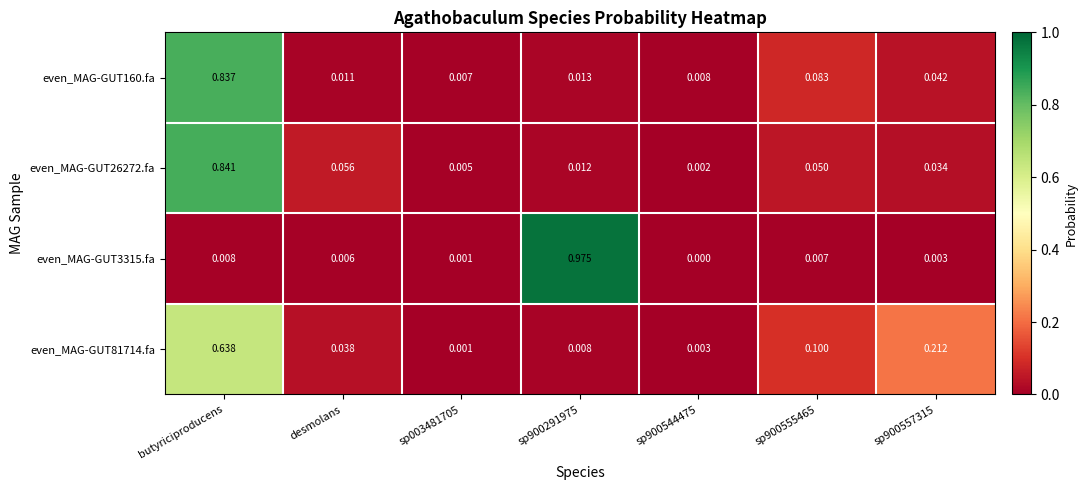

At which category is the sum across all series the highest?

butyriciproducens